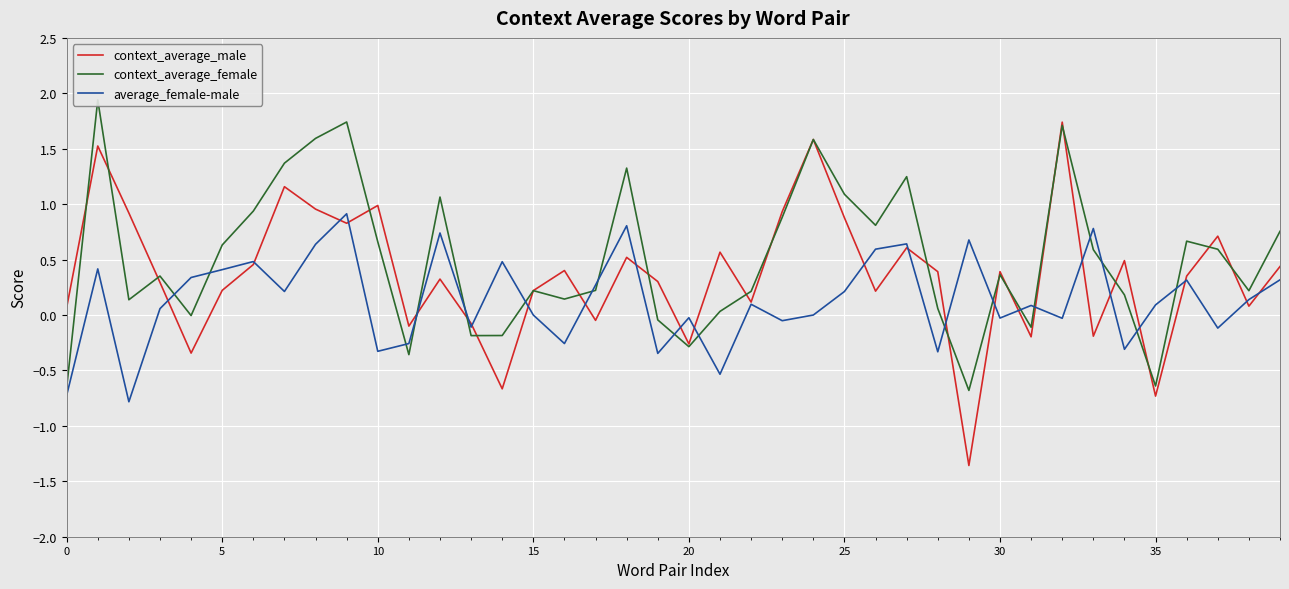

What is the highest value of the context_average_male series?

1.7